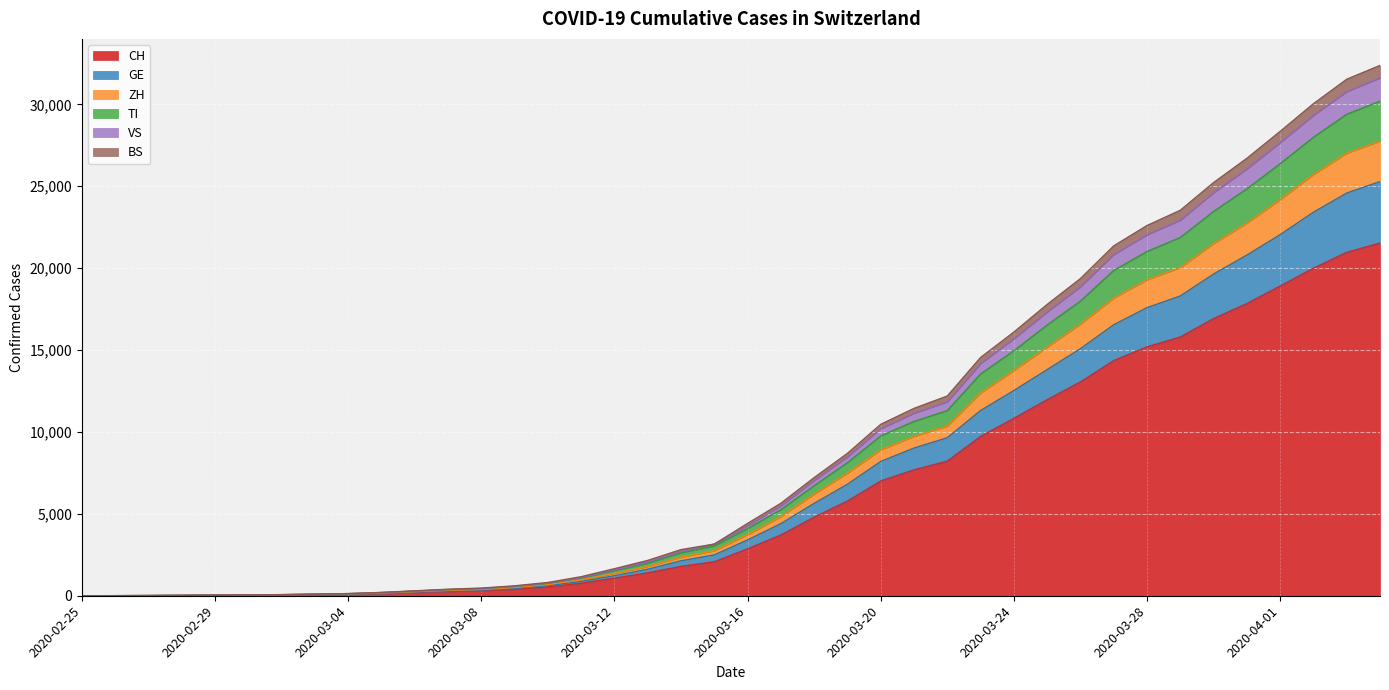

At which category is the sum across all series the highest?

2020-04-04